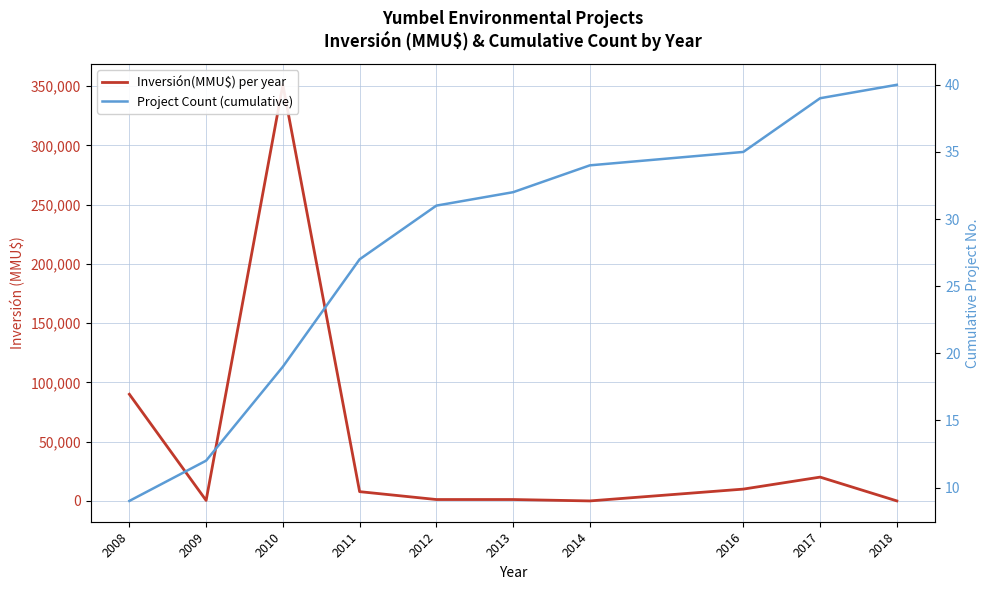

What is the total value across all series at 2008?

90043